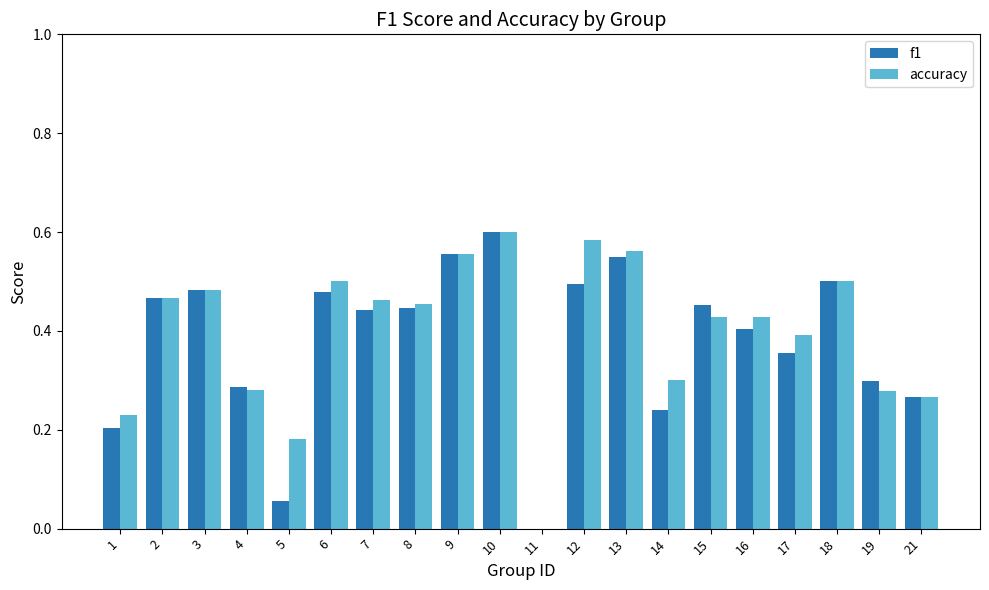

True or false: accuracy has a value of 0.6 at 9.

True